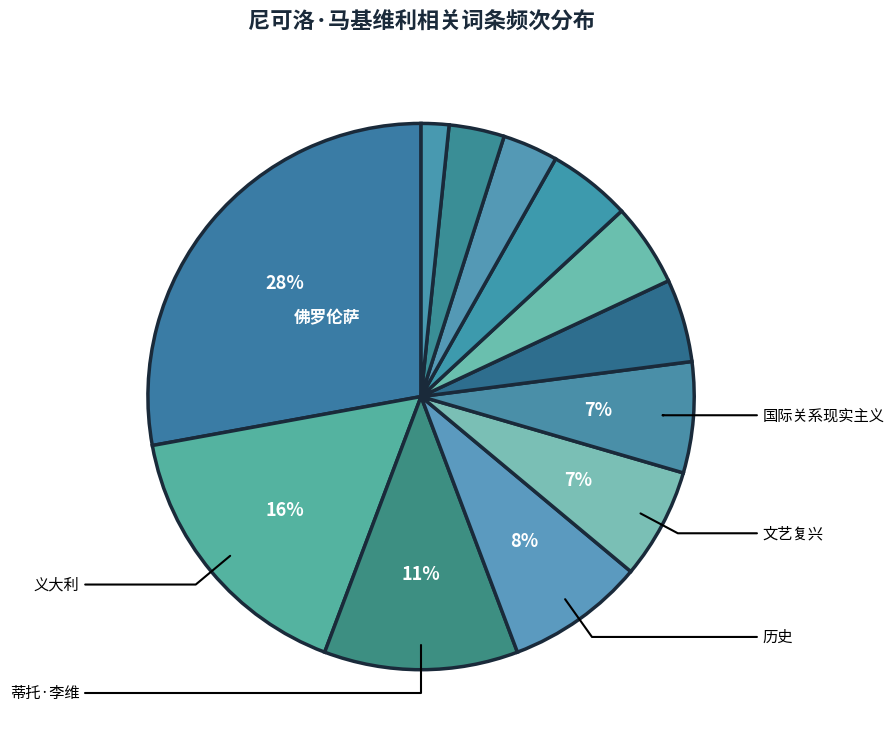

Count the number of slices in the pie.

12